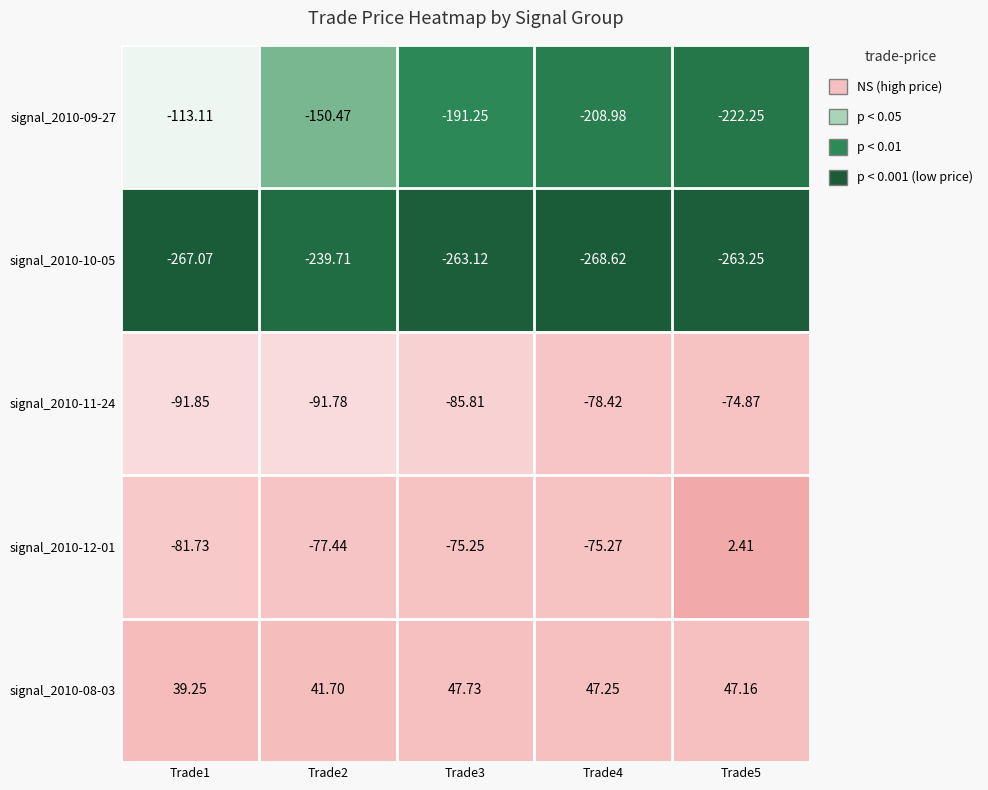

Is the value of signal_2010-09-27 at Trade2 greater than the value of signal_2010-12-01 at Trade5?

No